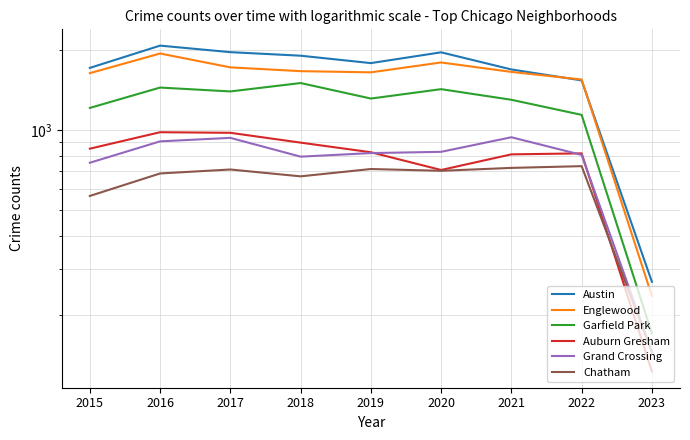

What is the difference between the highest and lowest values at 2019?

1078